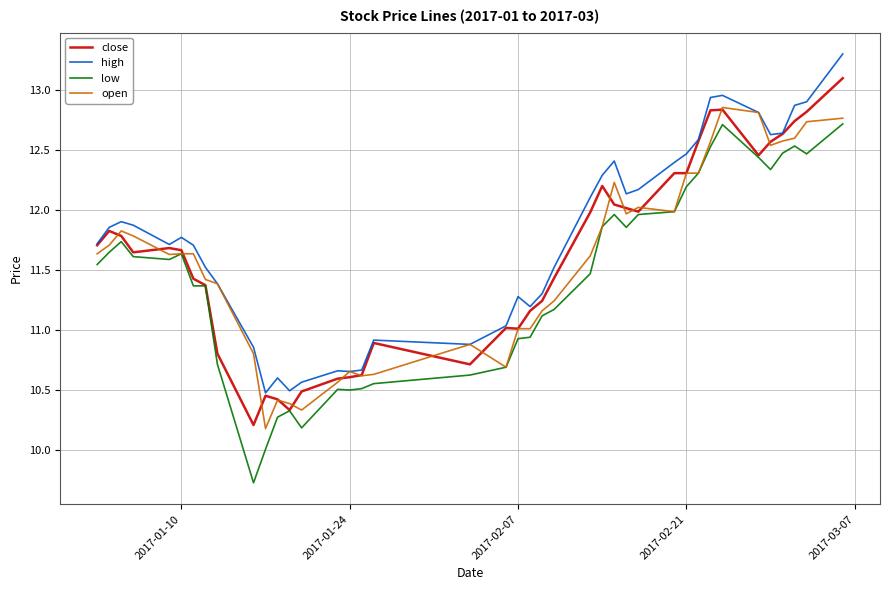

What is the minimum value for open?

10.2